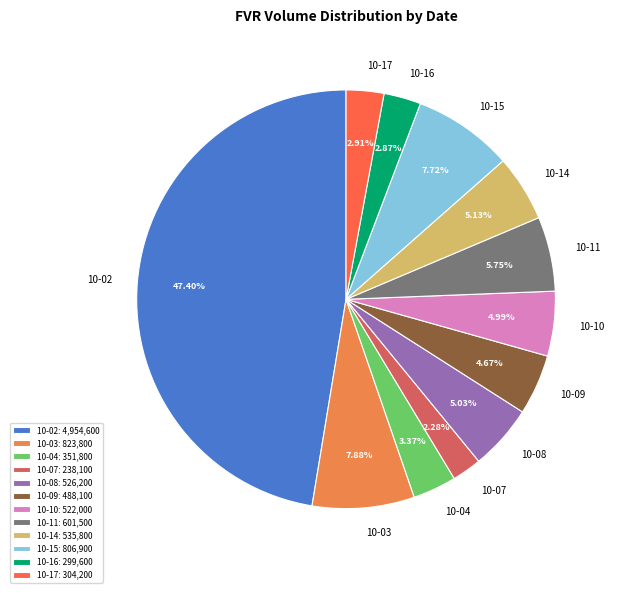

Is there any slice that represents more than half of the pie?

No